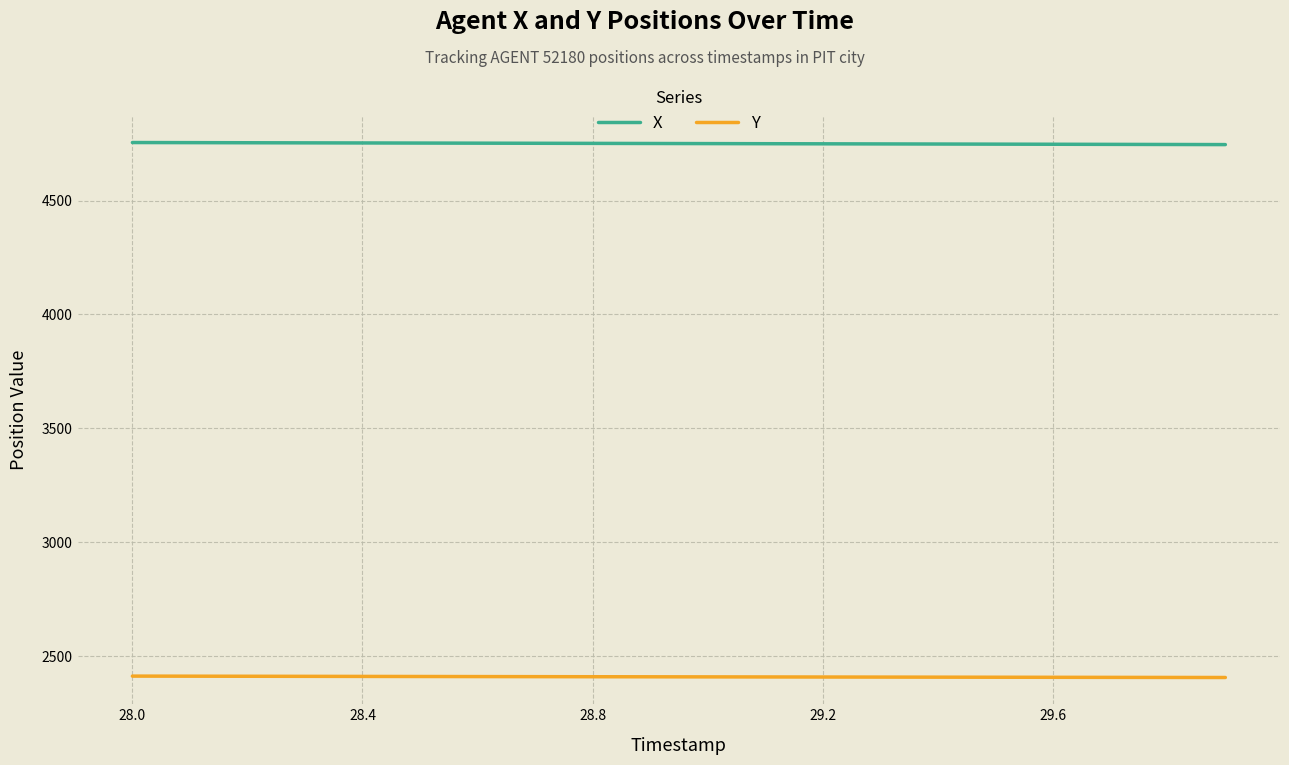

Which series has the largest total across all categories?

X